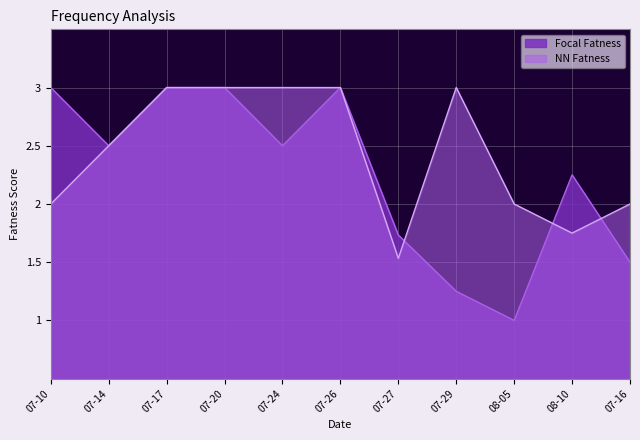

At which label does NN Fatness first exceed 2?

2023-07-14